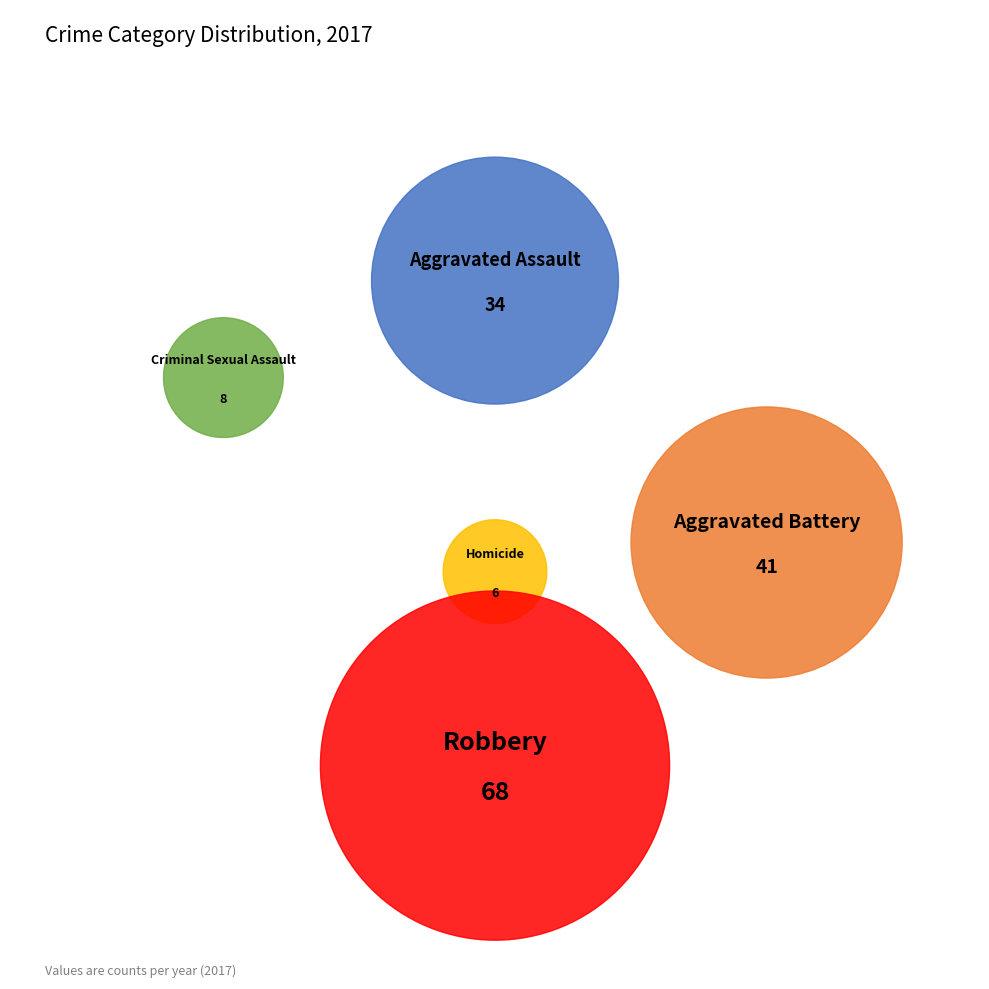

To the nearest percent, what is the difference between the Robbery and Criminal Sexual Assault slice percentages?

38%